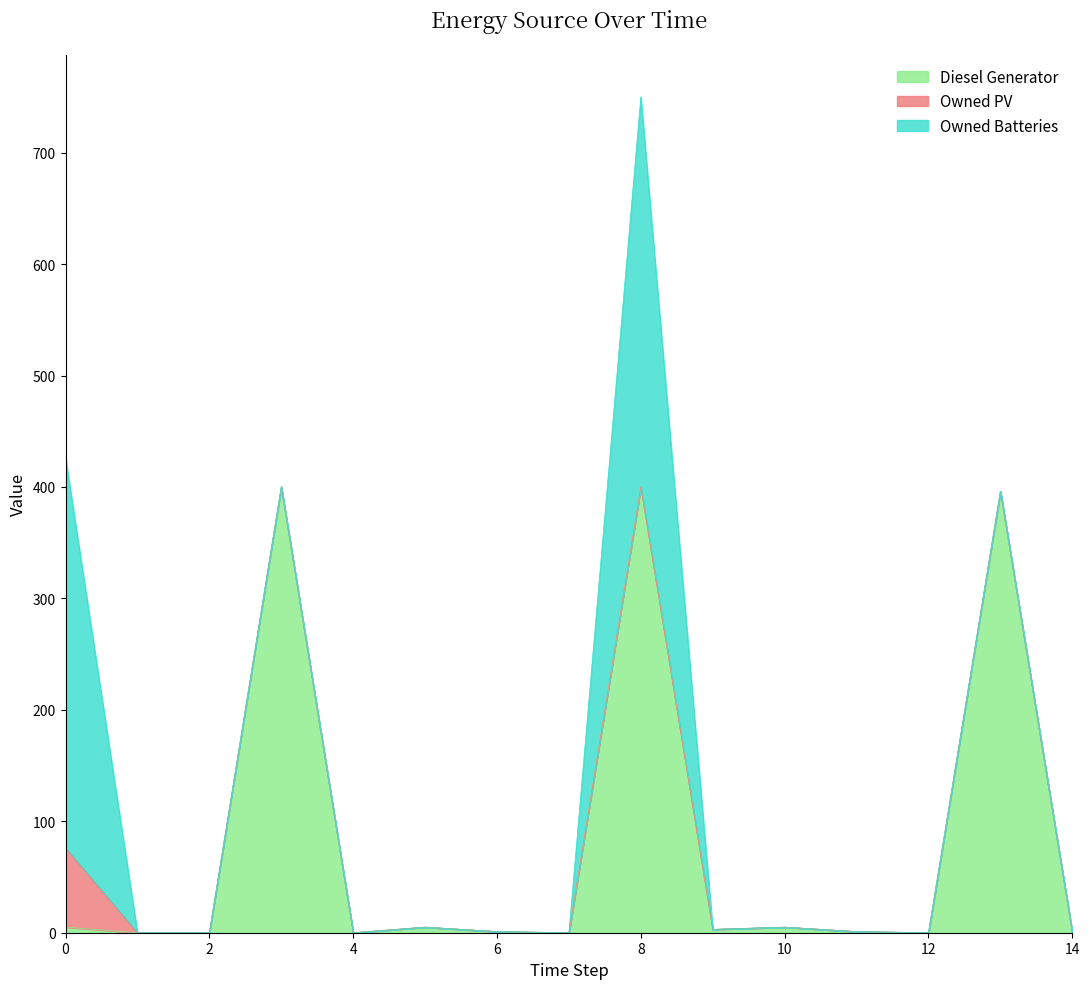

What is the sum of all Owned PV values?

71